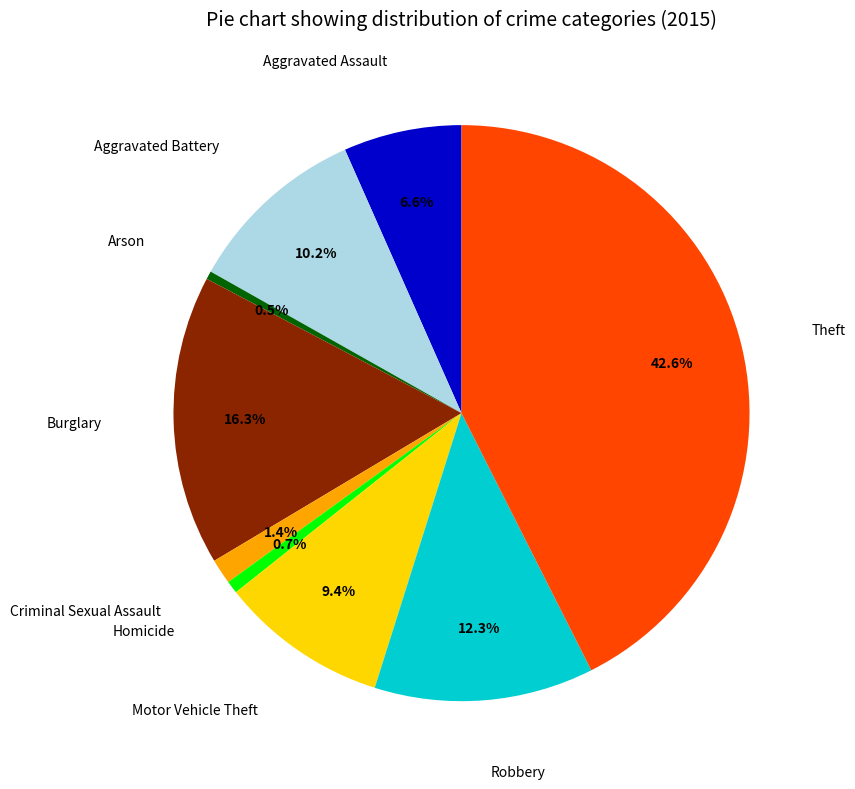

To the nearest percent, what is the average slice percentage?

11%